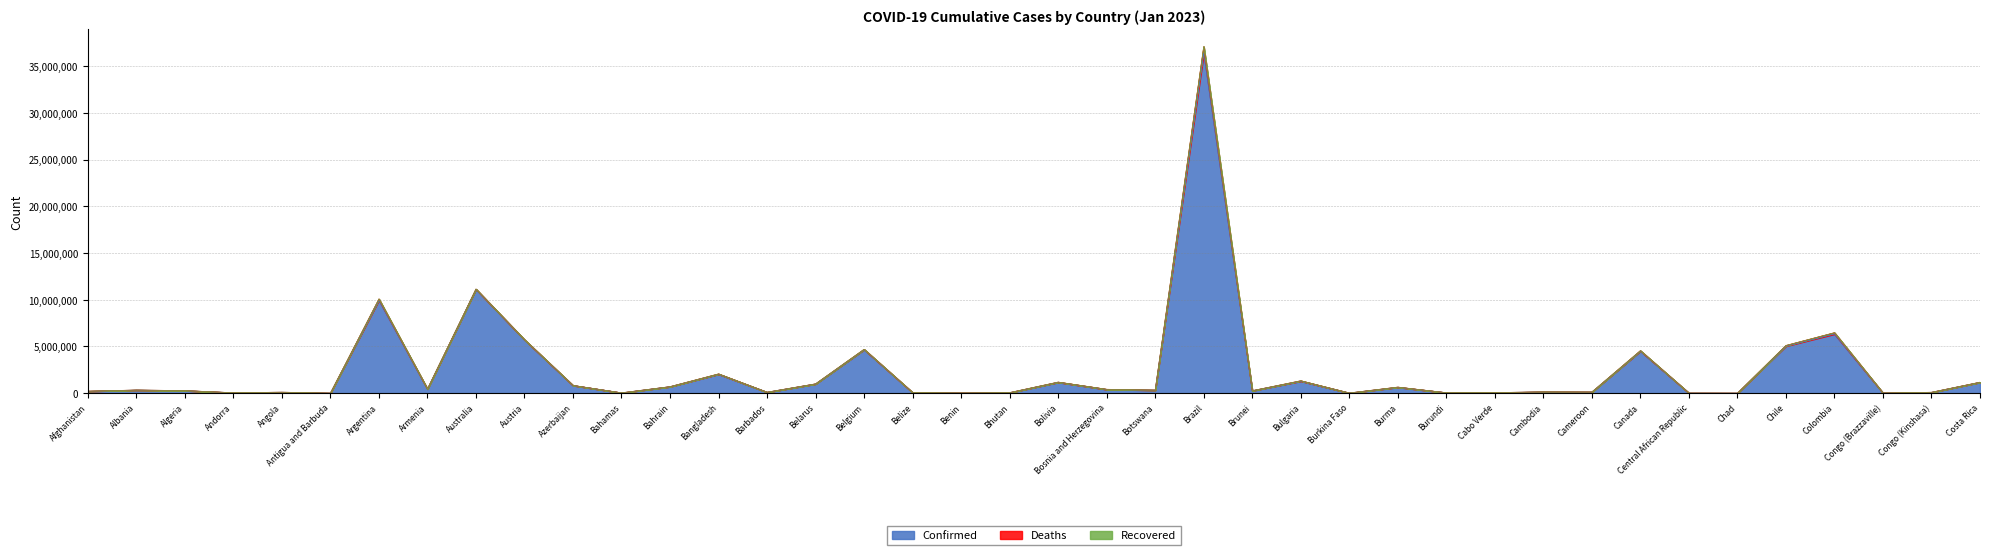

List the series in order of their peak value, highest first.

Confirmed, Deaths, Recovered